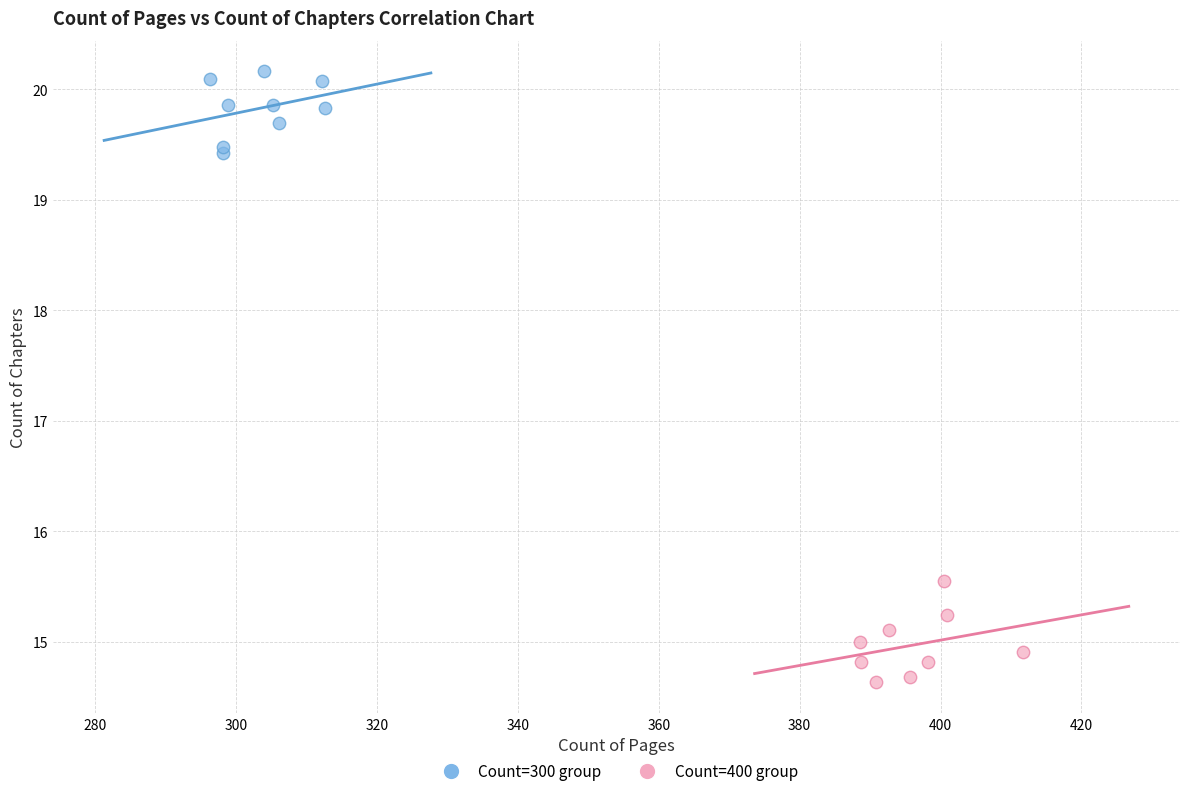

Which series has the widest spread of Y values?

Count=400 group